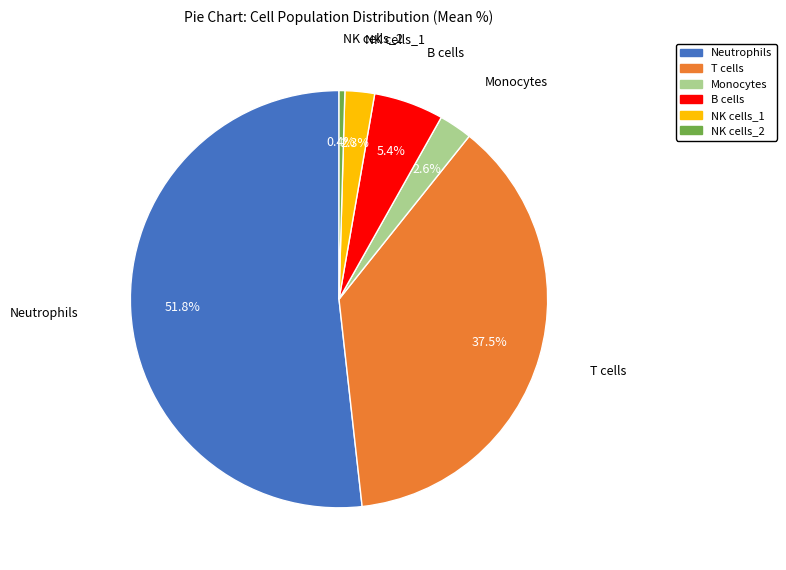

Does Neutrophils account for over 50% of the chart?

Yes